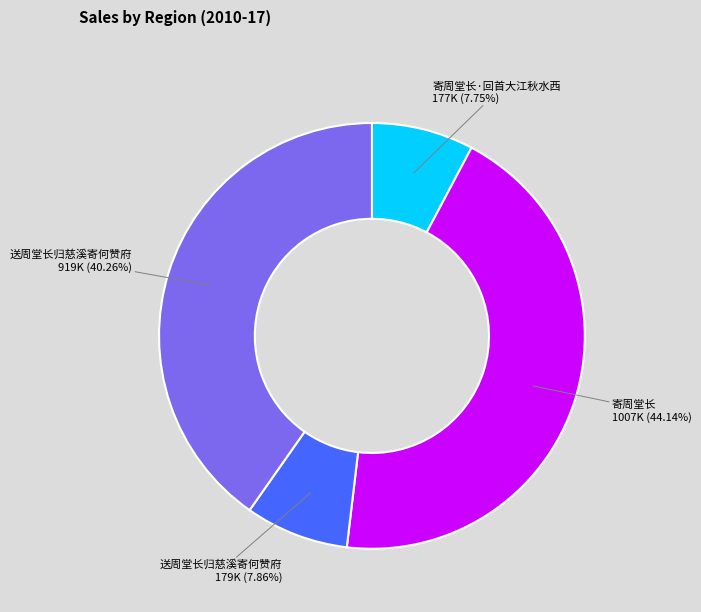

Is there any slice that represents more than half of the pie?

No